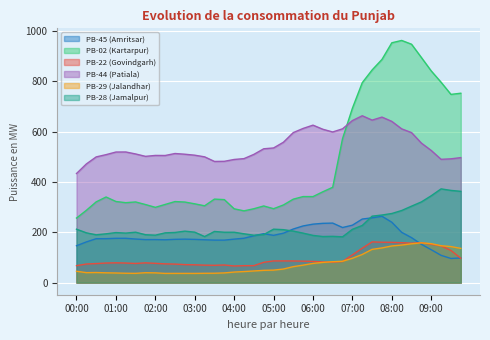

Which series has the widest spread of values?

PB-02 (Kartarpur)